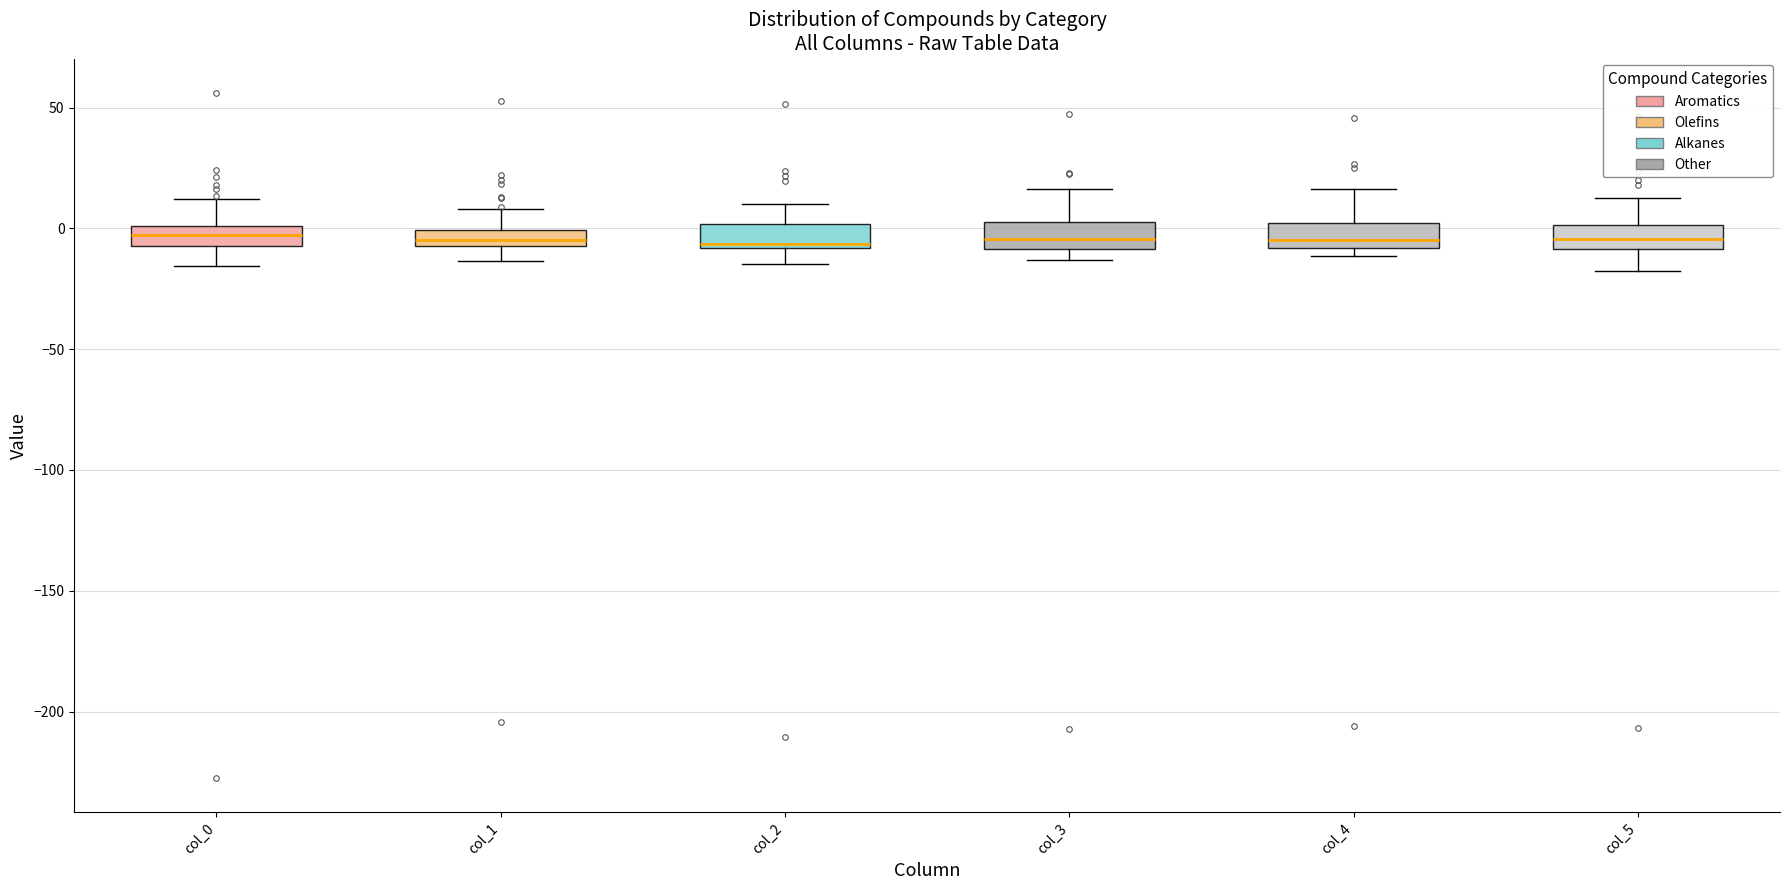

Where does the upper whisker of the box for col_0 end on the y-axis? The values are not printed on the chart, so give them approximately, as read against the axis.

10